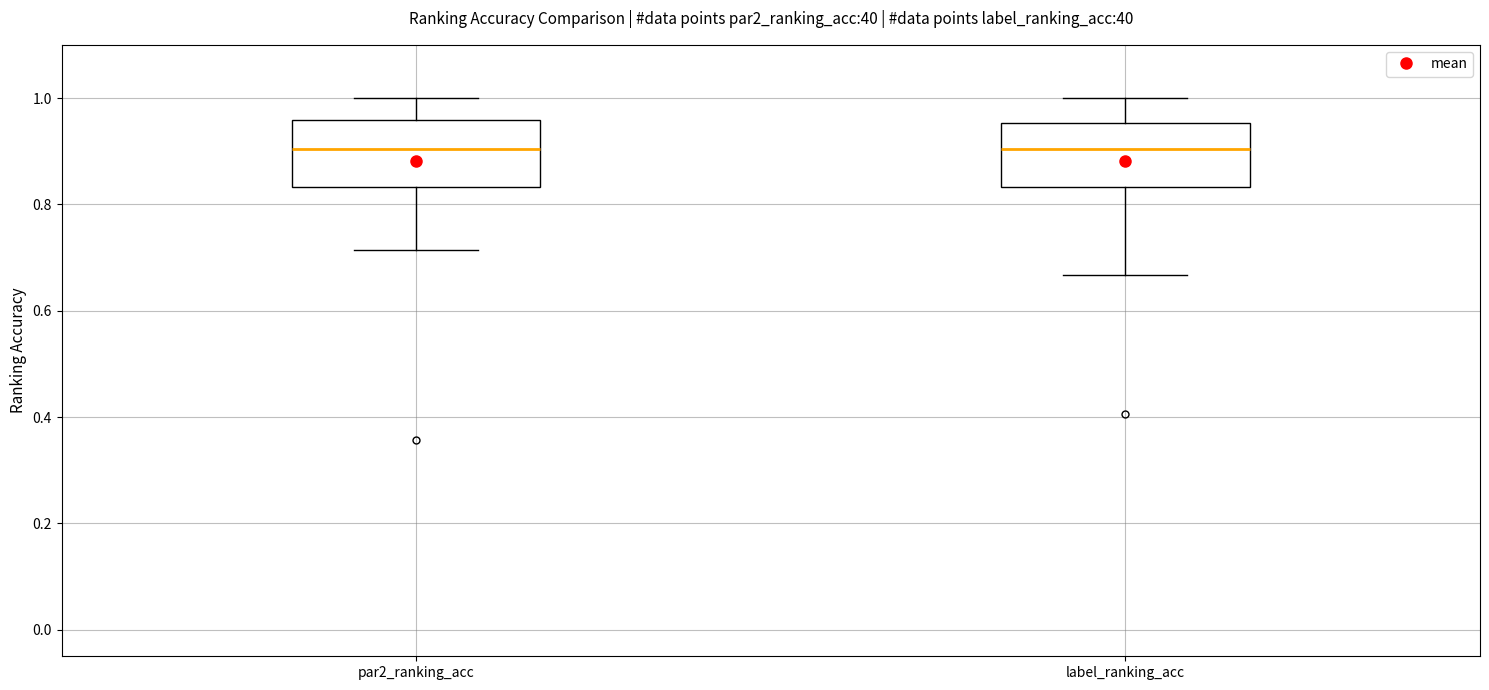

Where is the lower edge of the box for par2_ranking_acc on the y-axis? The values are not printed on the chart, so give them approximately, as read against the axis.

0.84